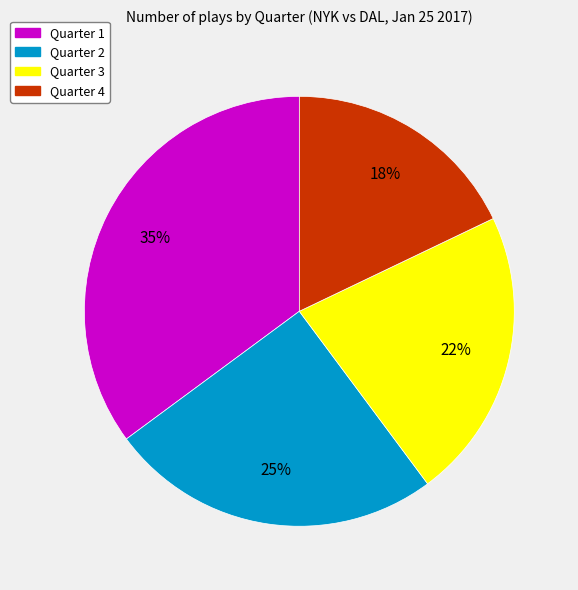

What is the ratio of the value at Quarter 3 to the value at Quarter 4?

1.2